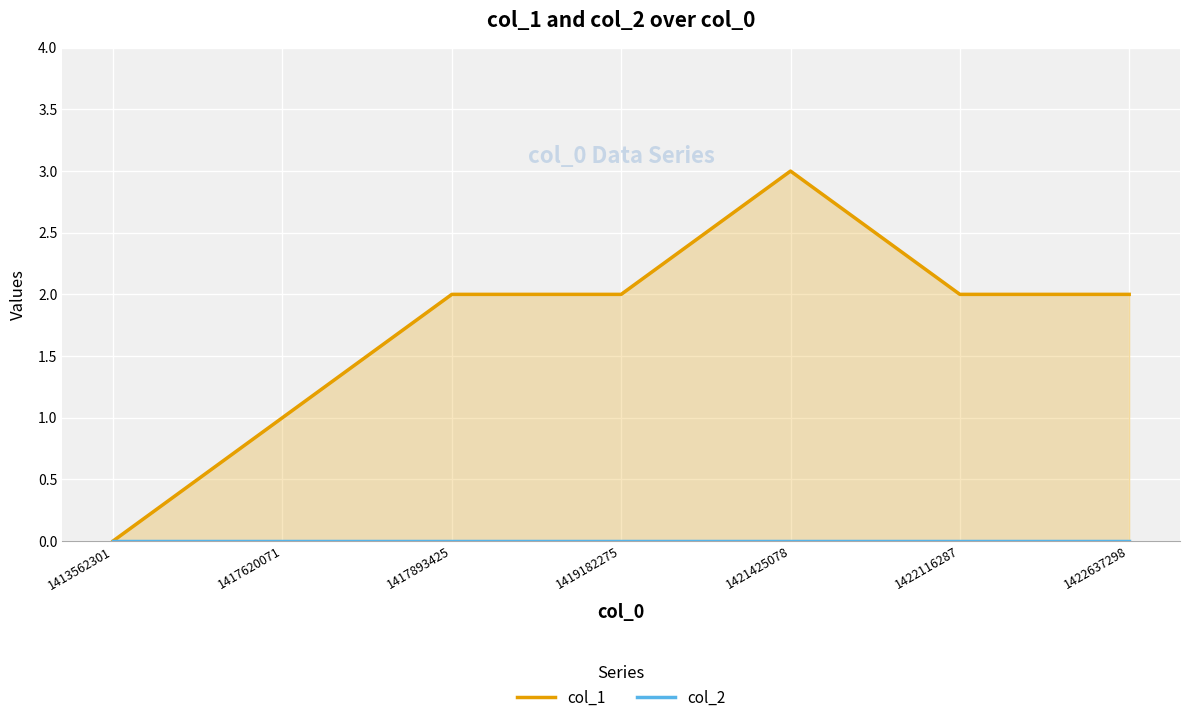

Count the number of data series in this chart.

2